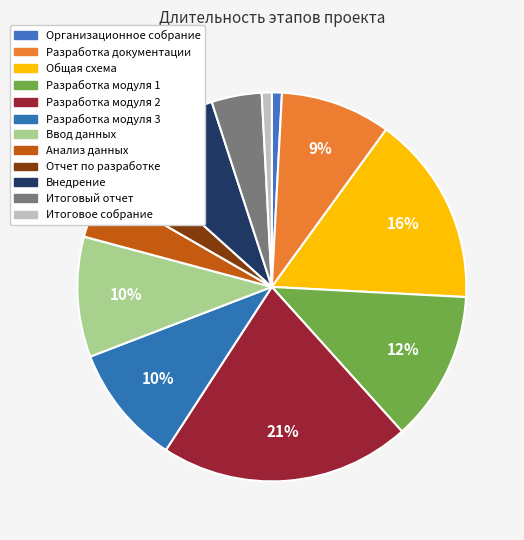

Is it true that Внедрение is 8% of the pie?

True